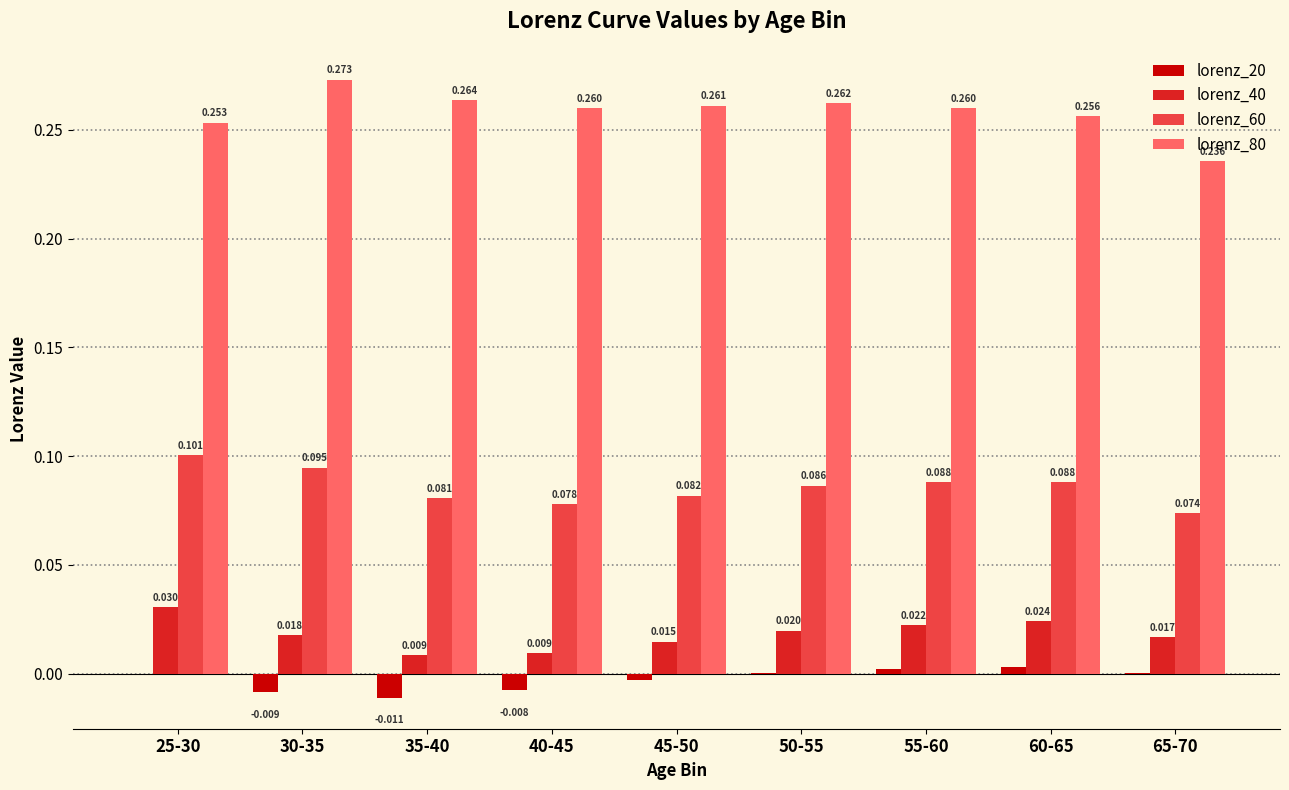

What is the value of the lorenz_60 bar at the 1st from the left?

0.1